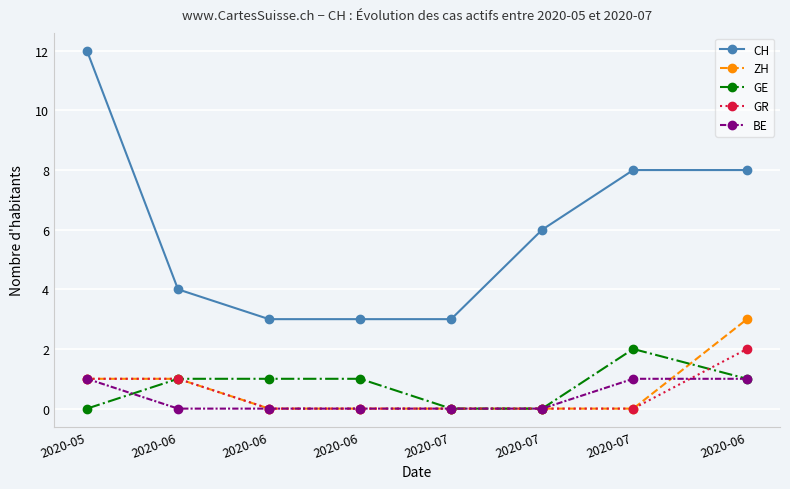

Rank the series by their maximum value, from highest to lowest.

CH, ZH, GE, GR, BE